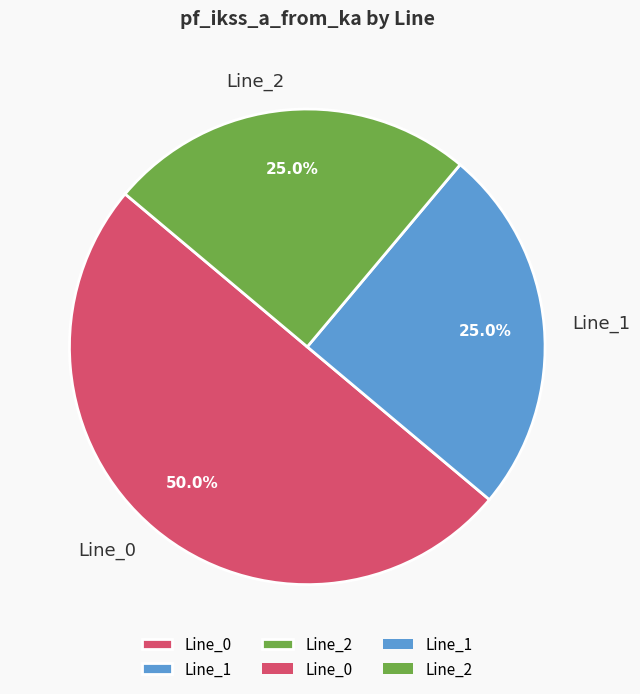

Does Line_1 account for over 50% of the chart?

No